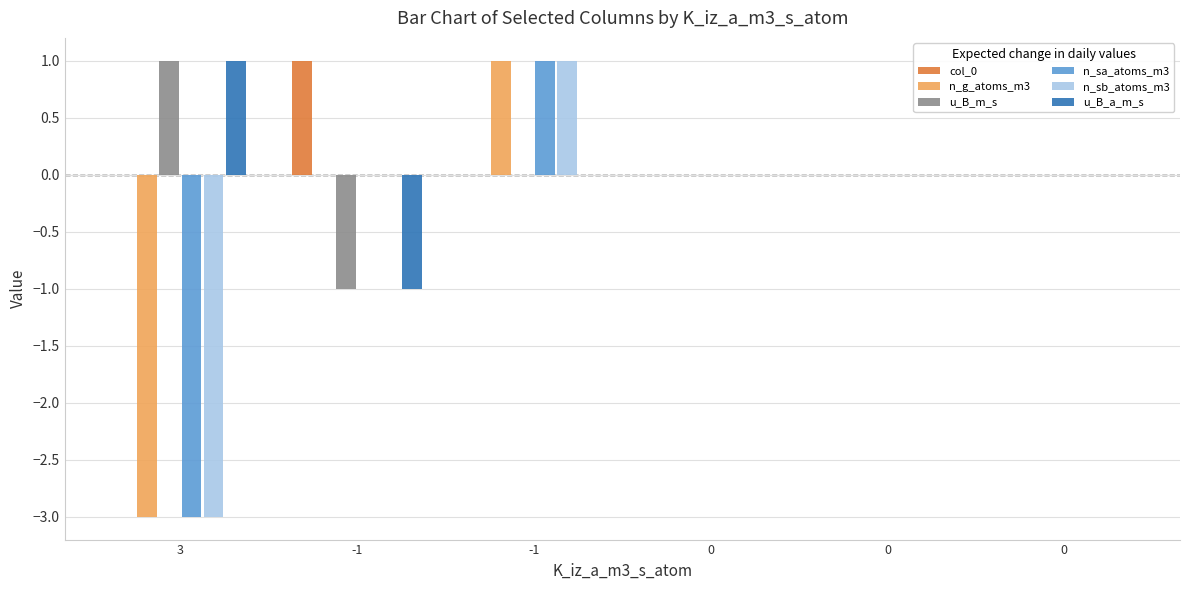

Reading left to right, list all the values displayed in this chart.

col_0: 0	1	0	0	0	0
n_g_atoms_m3: -3	0	1	0	0	0
u_B_m_s: 1	-1	0	0	0	0
n_sa_atoms_m3: -3	0	1	0	0	0
n_sb_atoms_m3: -3	0	1	0	0	0
u_B_a_m_s: 1	-1	0	0	0	0